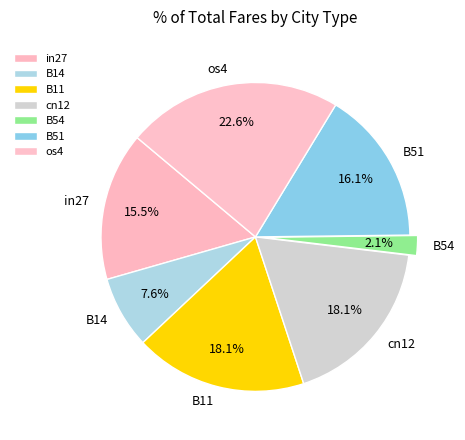

How much of the chart is everything except in27?

84.5%